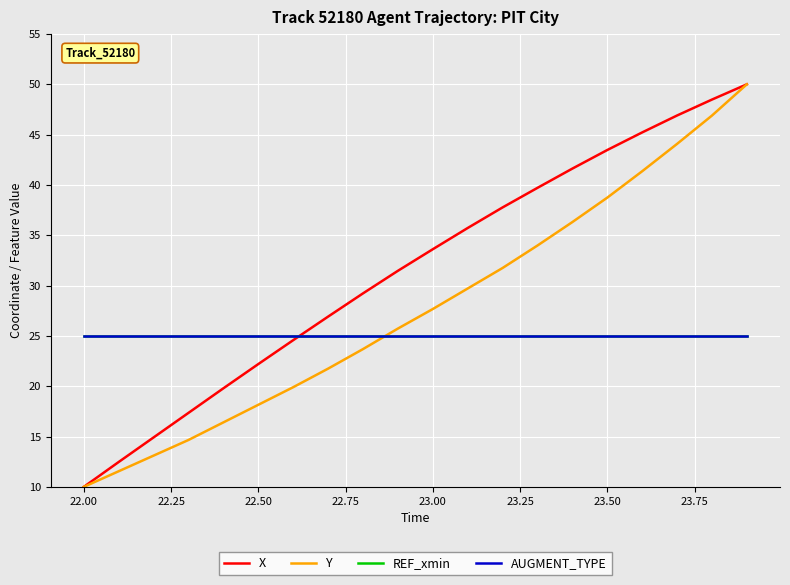

Reading left to right, what are all the values shown in this chart?

X: 10.0	12.5	14.9	17.4	19.8	22.2	24.6	26.9	29.2	31.5	33.6	35.7	37.8	39.7	41.6	43.5	45.2	46.9	48.5	50.0
Y: 10.0	11.6	13.1	14.7	16.4	18.2	19.9	21.7	23.7	25.7	27.7	29.7	31.7	34.0	36.3	38.7	41.4	44.1	46.9	50.0
REF_xmin: 25.0	25.0	25.0	25.0	25.0	25.0	25.0	25.0	25.0	25.0	25.0	25.0	25.0	25.0	25.0	25.0	25.0	25.0	25.0	25.0
AUGMENT_TYPE: 25.0	25.0	25.0	25.0	25.0	25.0	25.0	25.0	25.0	25.0	25.0	25.0	25.0	25.0	25.0	25.0	25.0	25.0	25.0	25.0